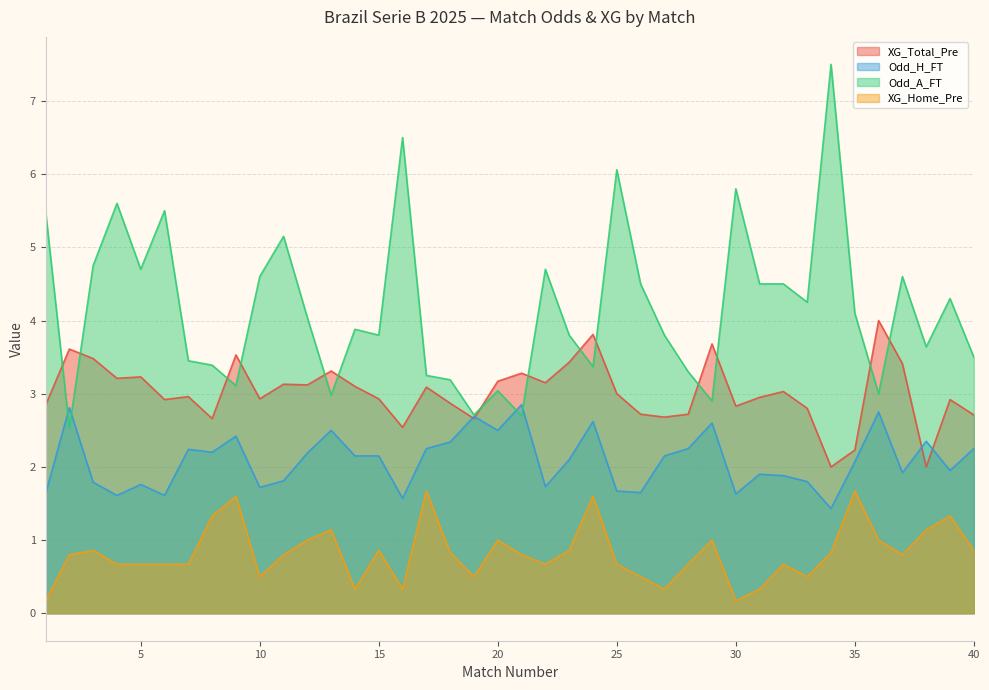

How many lines are shown in the chart?

4